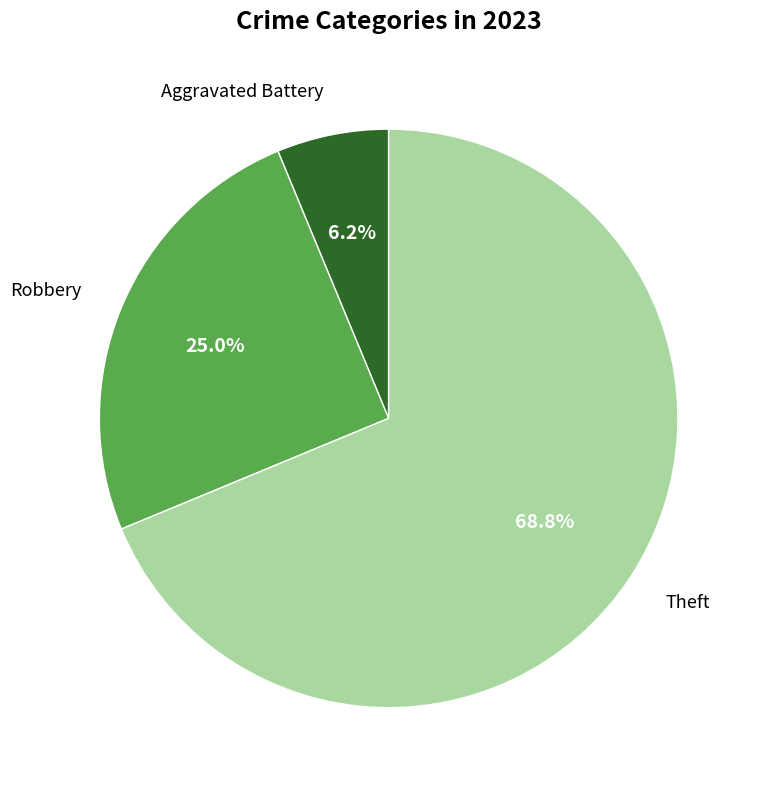

Is there any slice that represents more than half of the pie?

Yes